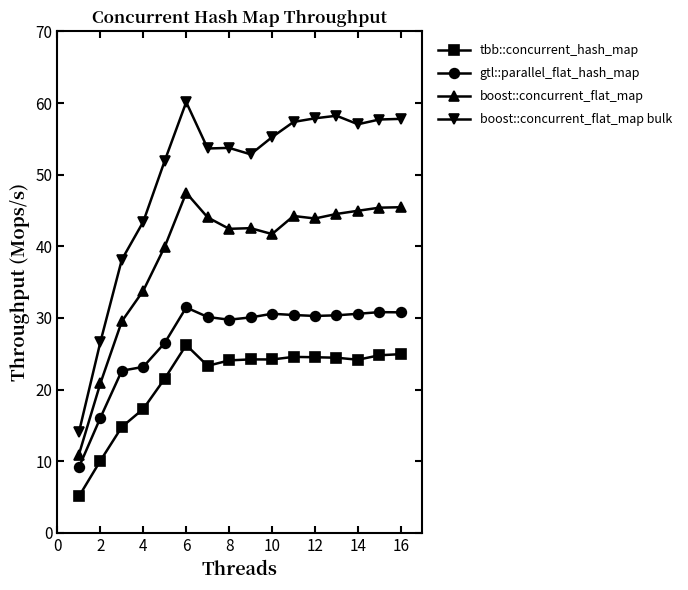

At how many categories does at least one series exceed 35?

14